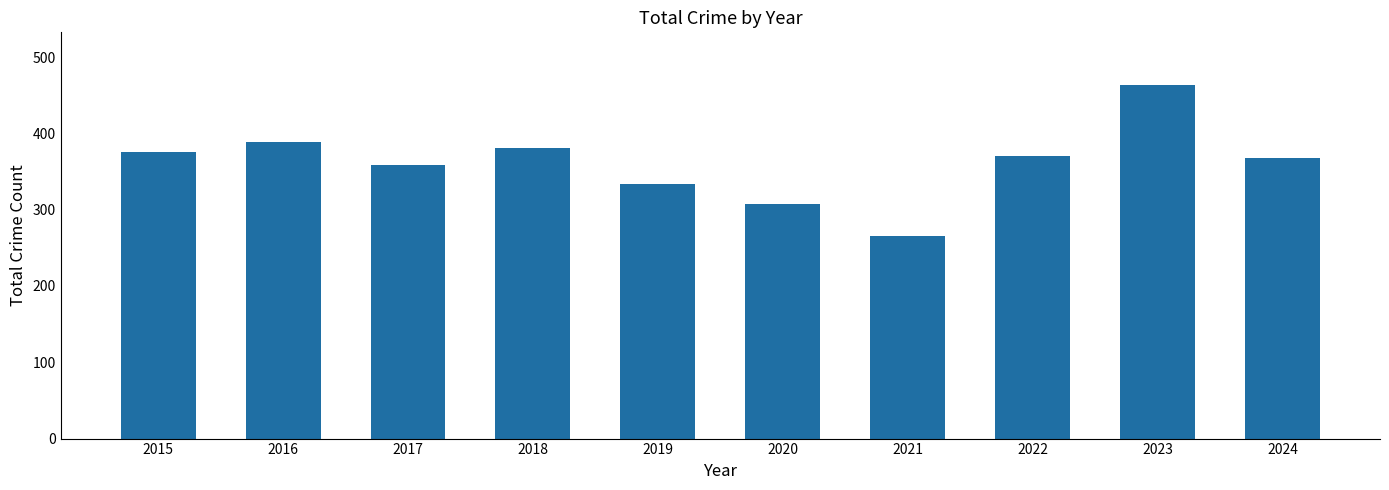

What is the ratio of the value at 2017 to the value at 2024?

1.0